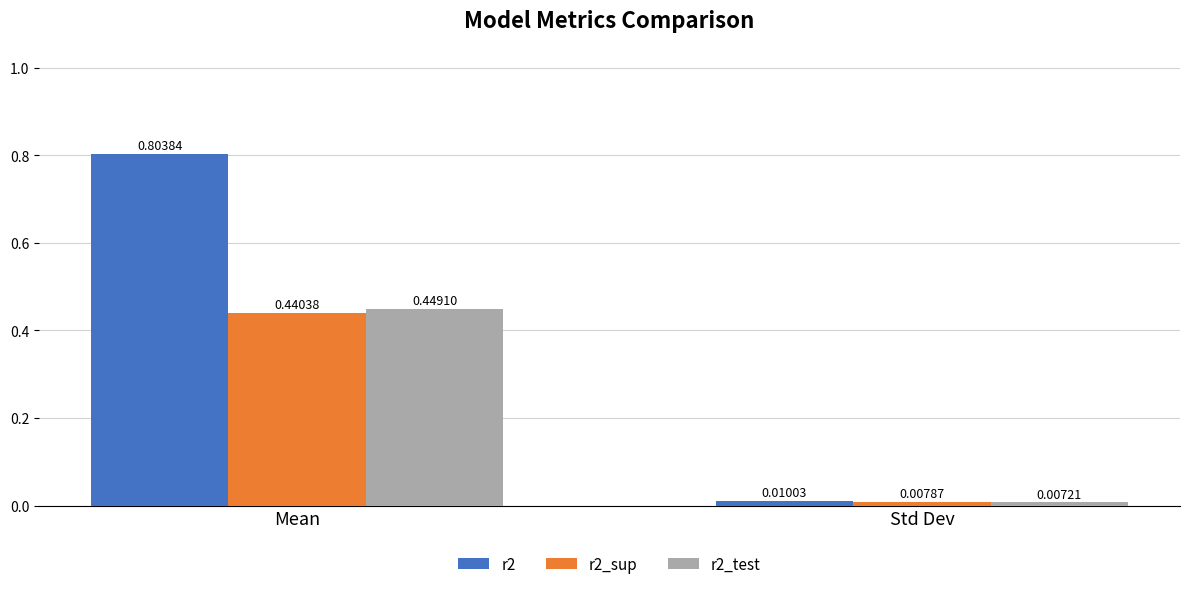

Is the value of r2_sup at Std Dev greater than the value of r2_test at Std Dev?

Yes